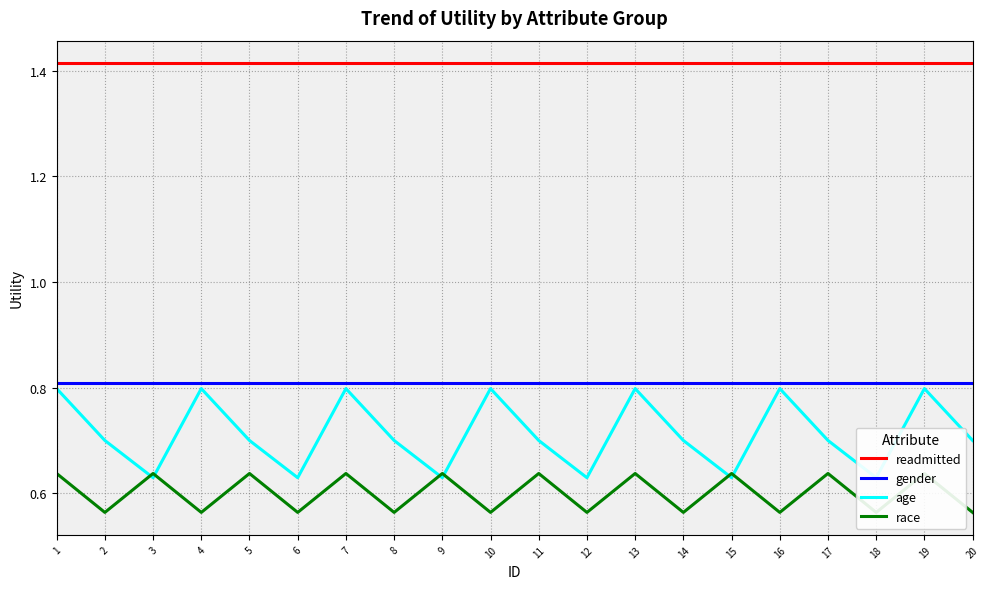

Reading left to right, list all the values displayed in this chart.

readmitted: 1=1.4	2=1.4	3=1.4	4=1.4	5=1.4	6=1.4	7=1.4	8=1.4	9=1.4	10=1.4	11=1.4	12=1.4	13=1.4	14=1.4	15=1.4	16=1.4	17=1.4	18=1.4	19=1.4	20=1.4
gender: 1=0.8	2=0.8	3=0.8	4=0.8	5=0.8	6=0.8	7=0.8	8=0.8	9=0.8	10=0.8	11=0.8	12=0.8	13=0.8	14=0.8	15=0.8	16=0.8	17=0.8	18=0.8	19=0.8	20=0.8
age: 1=0.8	2=0.7	3=0.6	4=0.8	5=0.7	6=0.6	7=0.8	8=0.7	9=0.6	10=0.8	11=0.7	12=0.6	13=0.8	14=0.7	15=0.6	16=0.8	17=0.7	18=0.6	19=0.8	20=0.7
race: 1=0.6	2=0.6	3=0.6	4=0.6	5=0.6	6=0.6	7=0.6	8=0.6	9=0.6	10=0.6	11=0.6	12=0.6	13=0.6	14=0.6	15=0.6	16=0.6	17=0.6	18=0.6	19=0.6	20=0.6